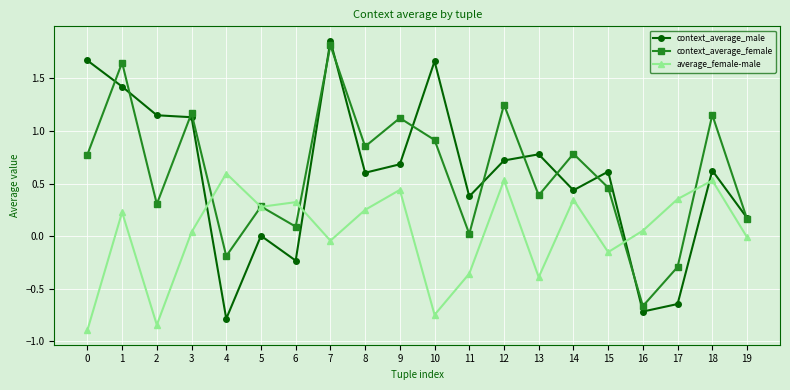

Which label corresponds to the largest value in the chart?

7